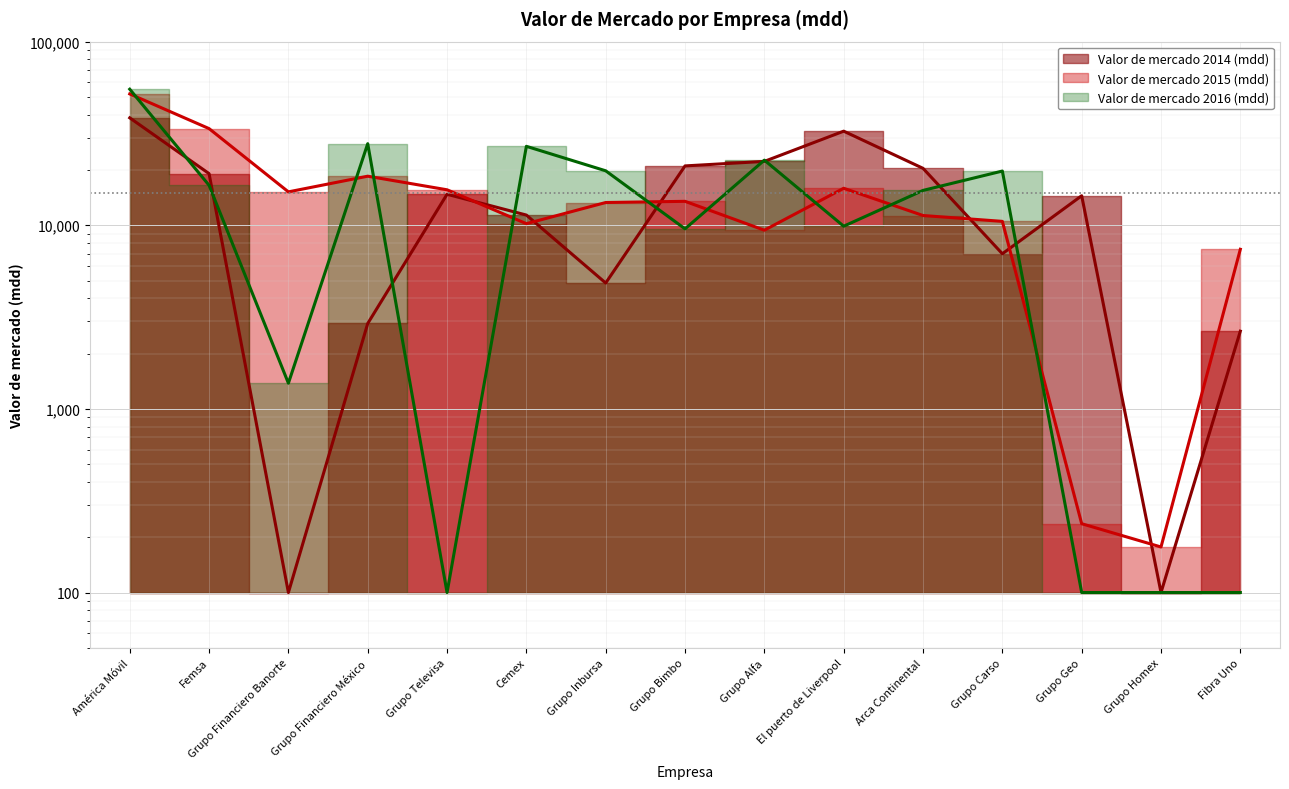

Read the Valor de mercado 2014 (mdd) value at Grupo Inbursa.

4846